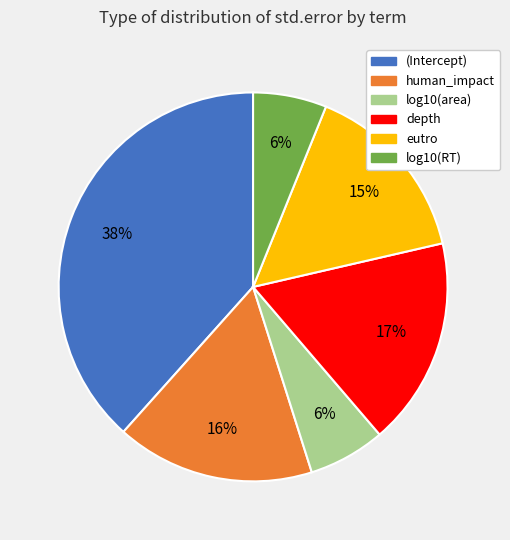

To the nearest percent, what portion does depth represent?

17%